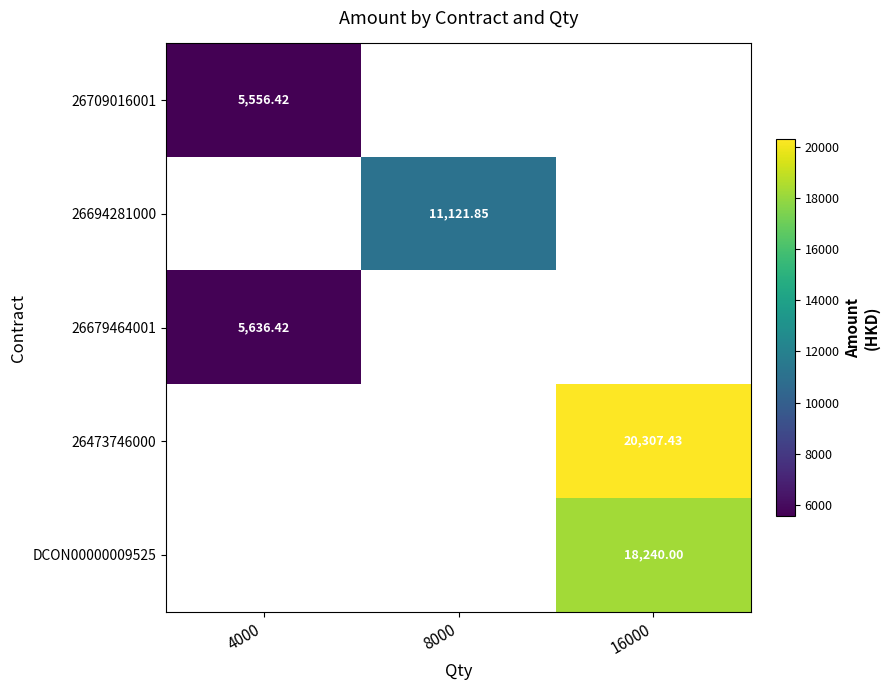

What is the difference between the highest and lowest values at 4000?

80.0